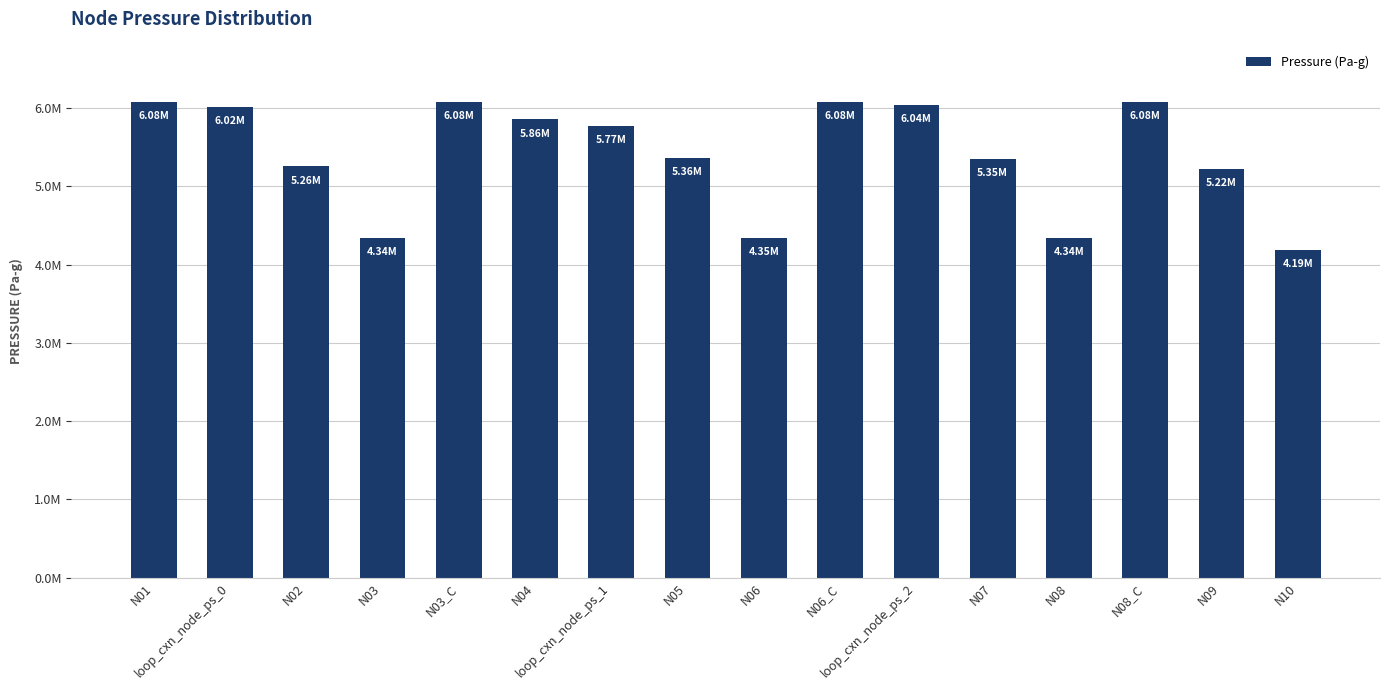

Does the chart contain any negative values?

No